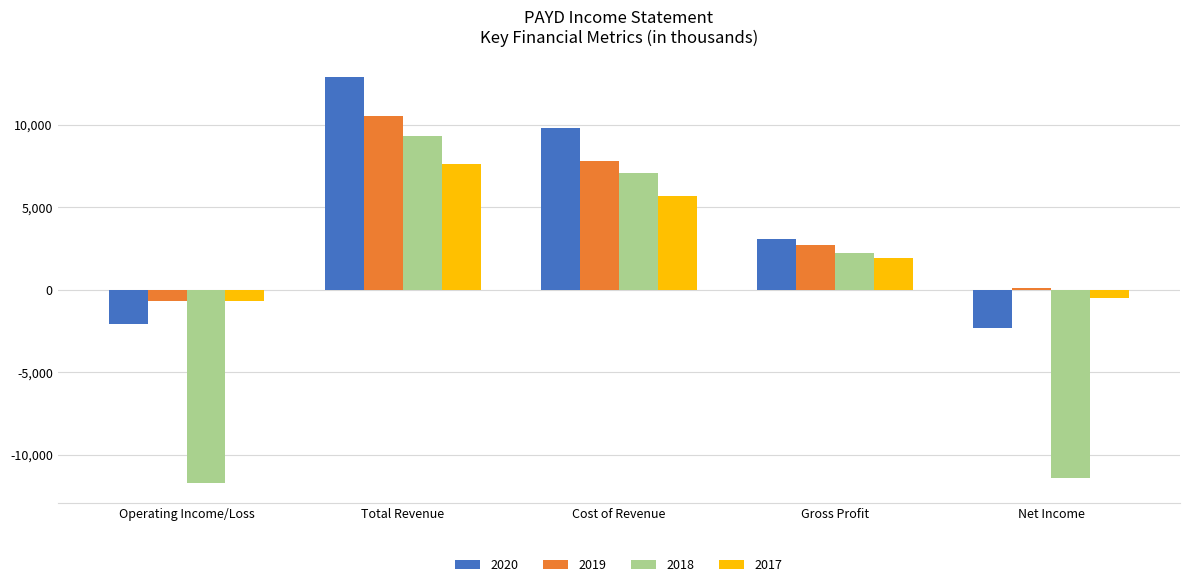

What is the sum of all 2020 values?

21400